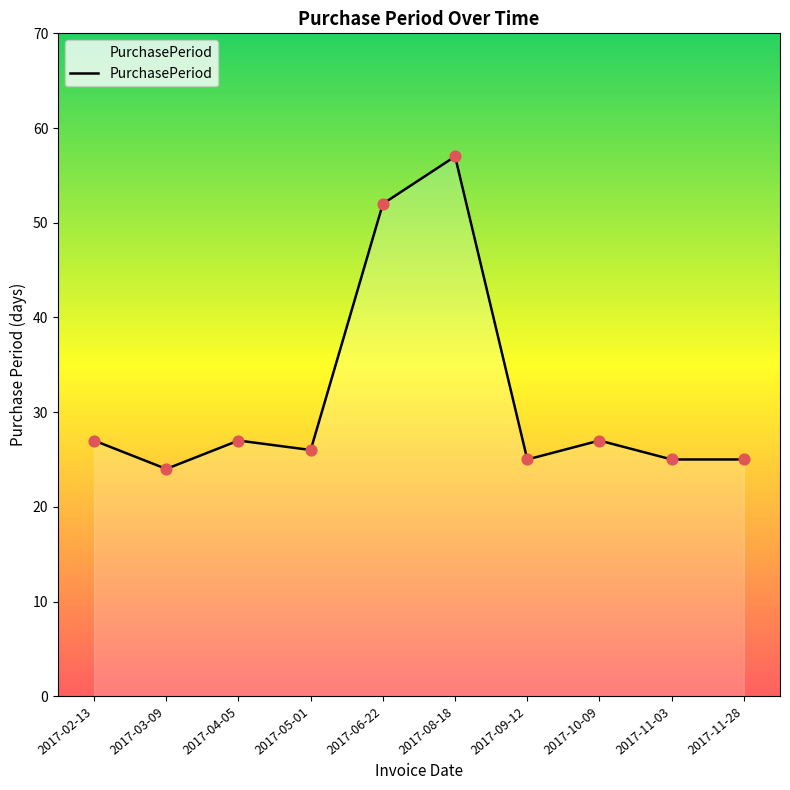

What is the ratio of the value at 2017-05-01 to the value at 2017-11-03?

1.0